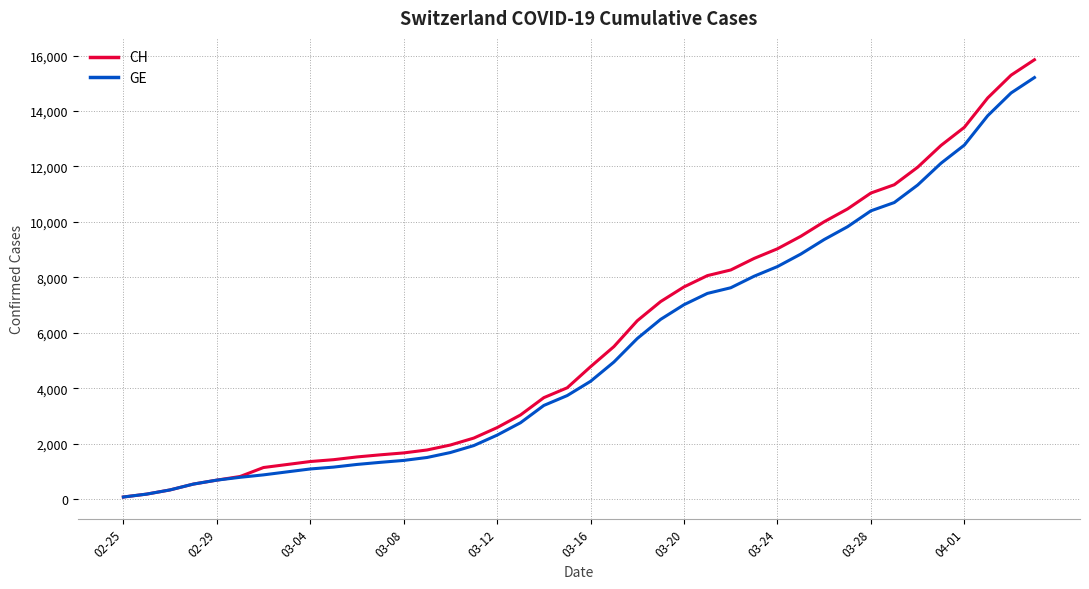

What is the maximum value for CH?

15850